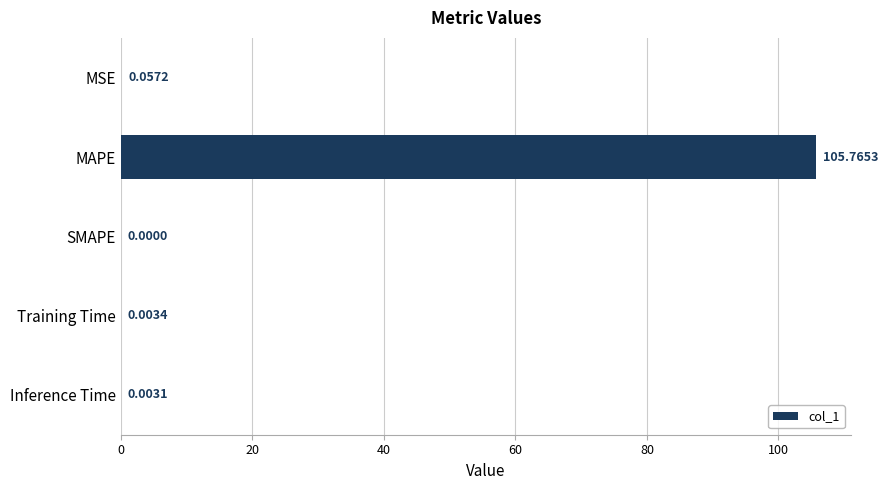

Between MAPE and Training Time, which is larger?

MAPE